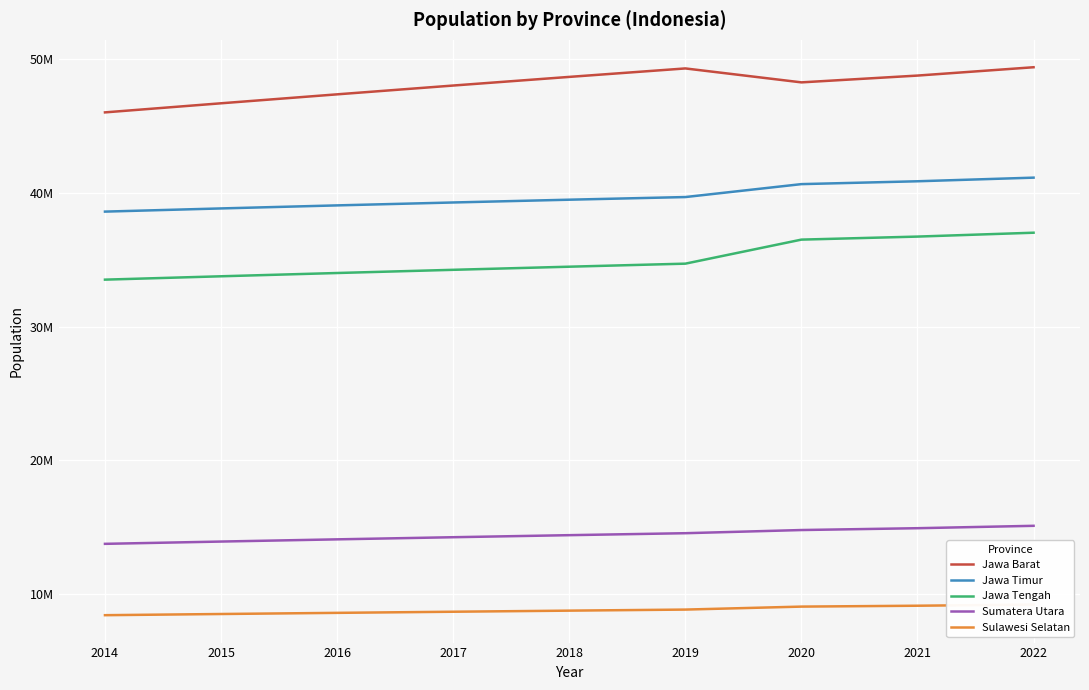

At which label does Jawa Tengah reach its minimum?

2014